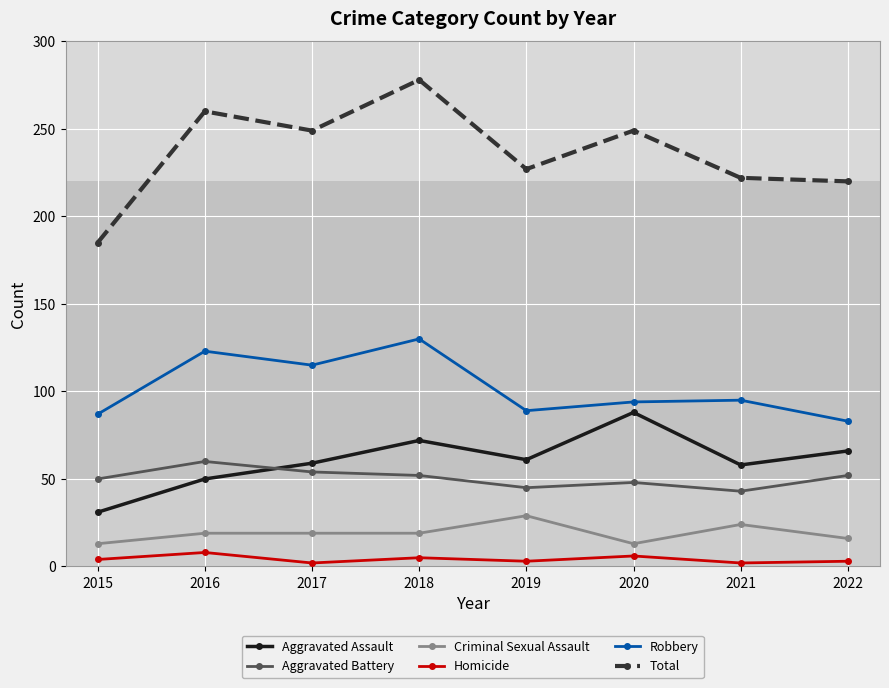

Which category has the highest value across all series?

2018